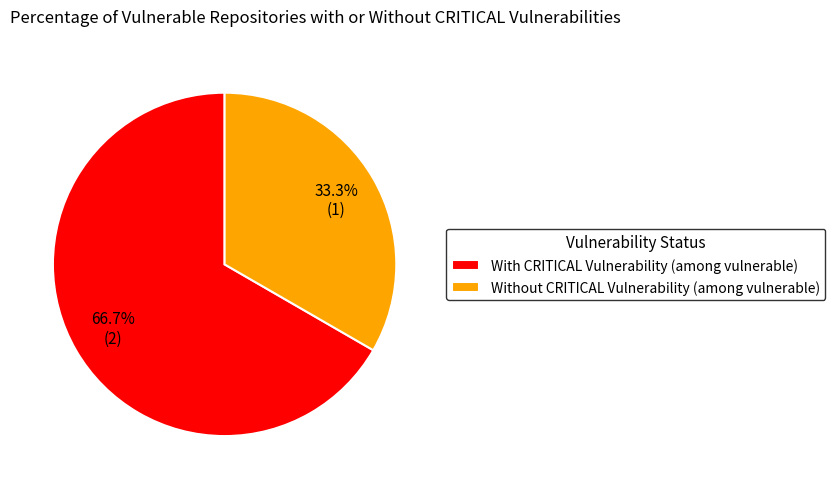

What is the ratio of the value at With CRITICAL Vulnerability (among vulnerable) to the value at Without CRITICAL Vulnerability (among vulnerable)?

2.0